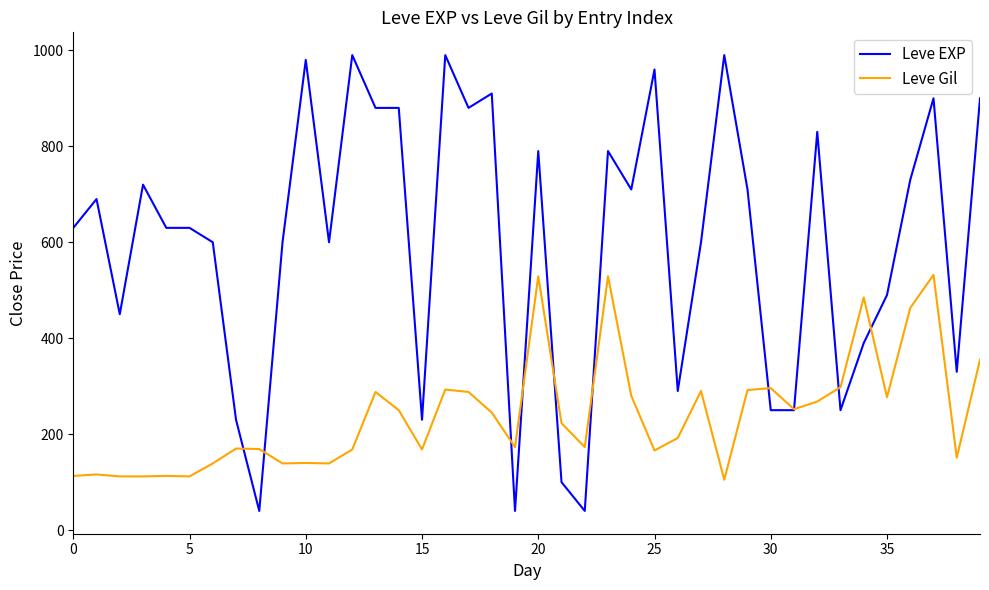

Which series has the largest total across all categories?

Leve EXP